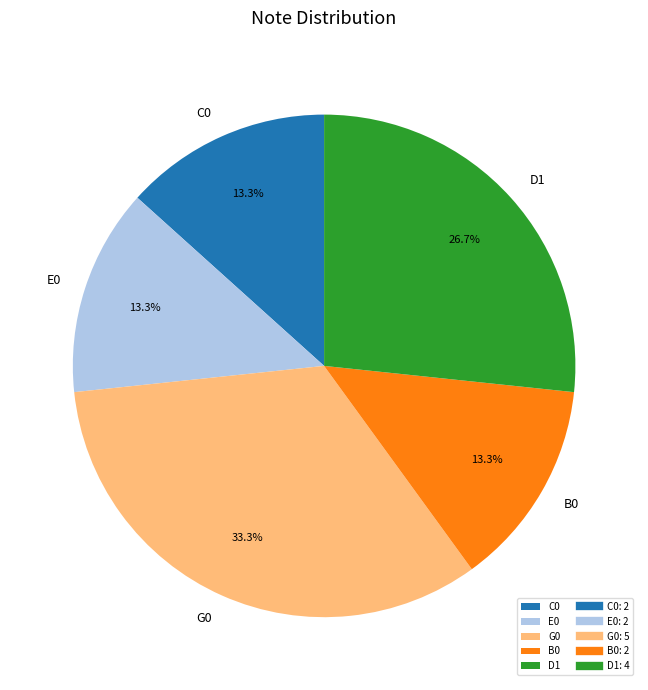

True or false: C0 accounts for 22% of the total.

False